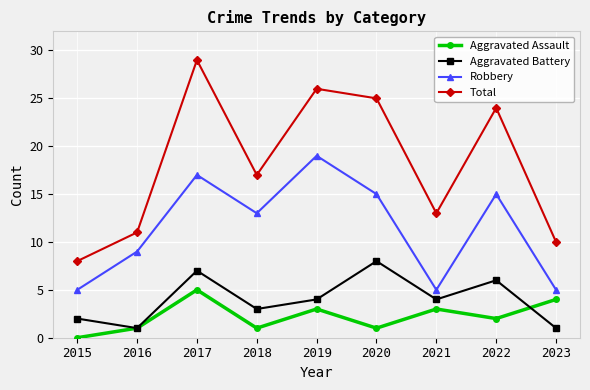

What is the maximum value shown in the chart?

29